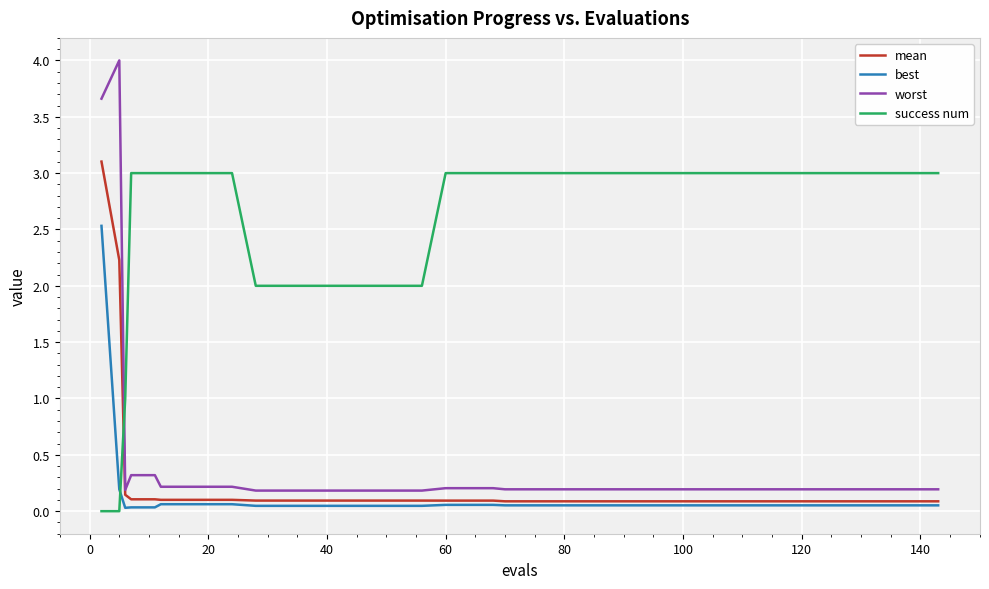

Which series has the largest range (max minus min)?

worst